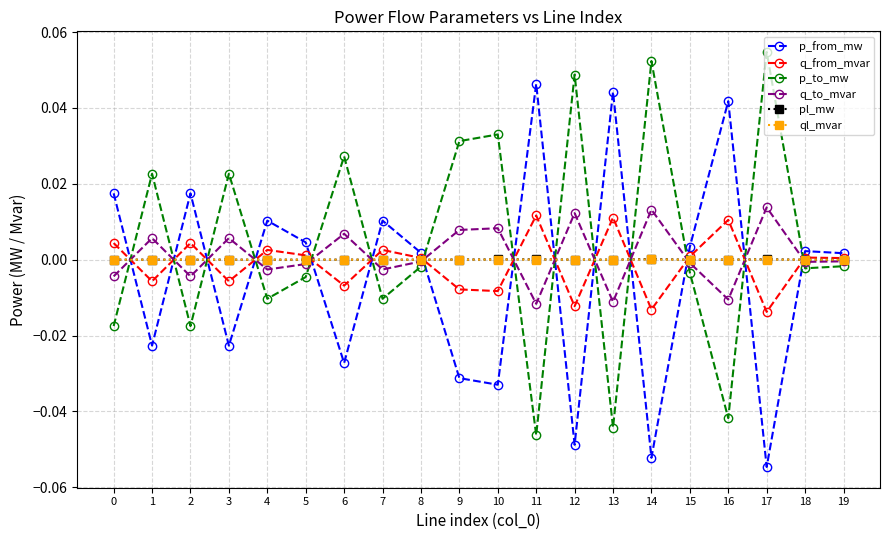

Which category has the lowest value across all series?

17